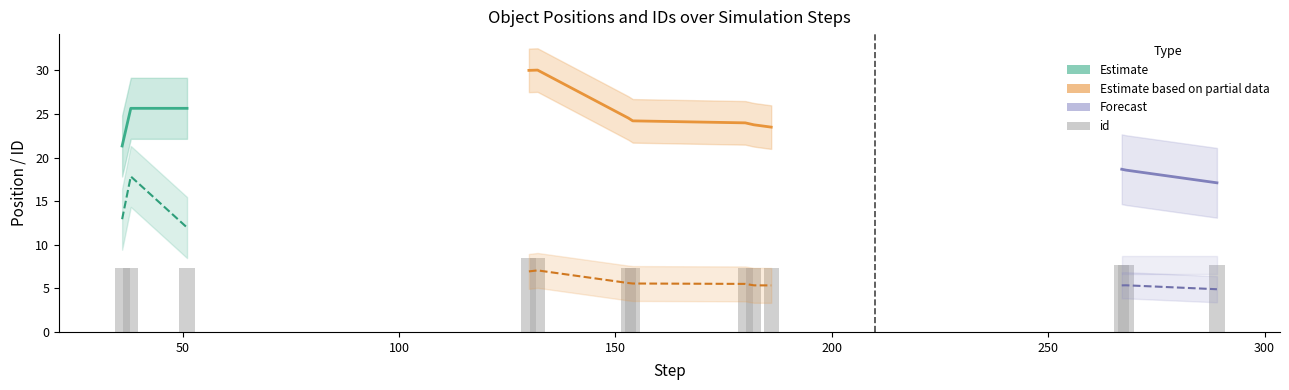

Which has a higher value, 14 or 2?

14